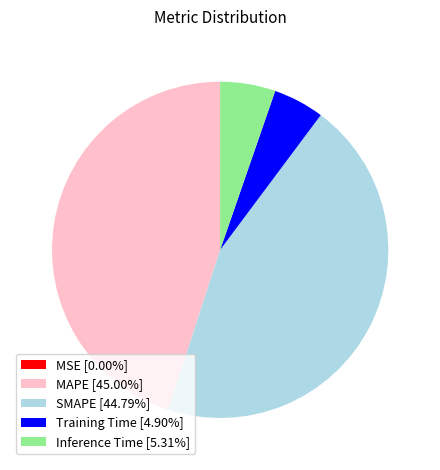

Do Inference Time [5.31%] and Training Time [4.90%] together represent more than half of the pie?

No